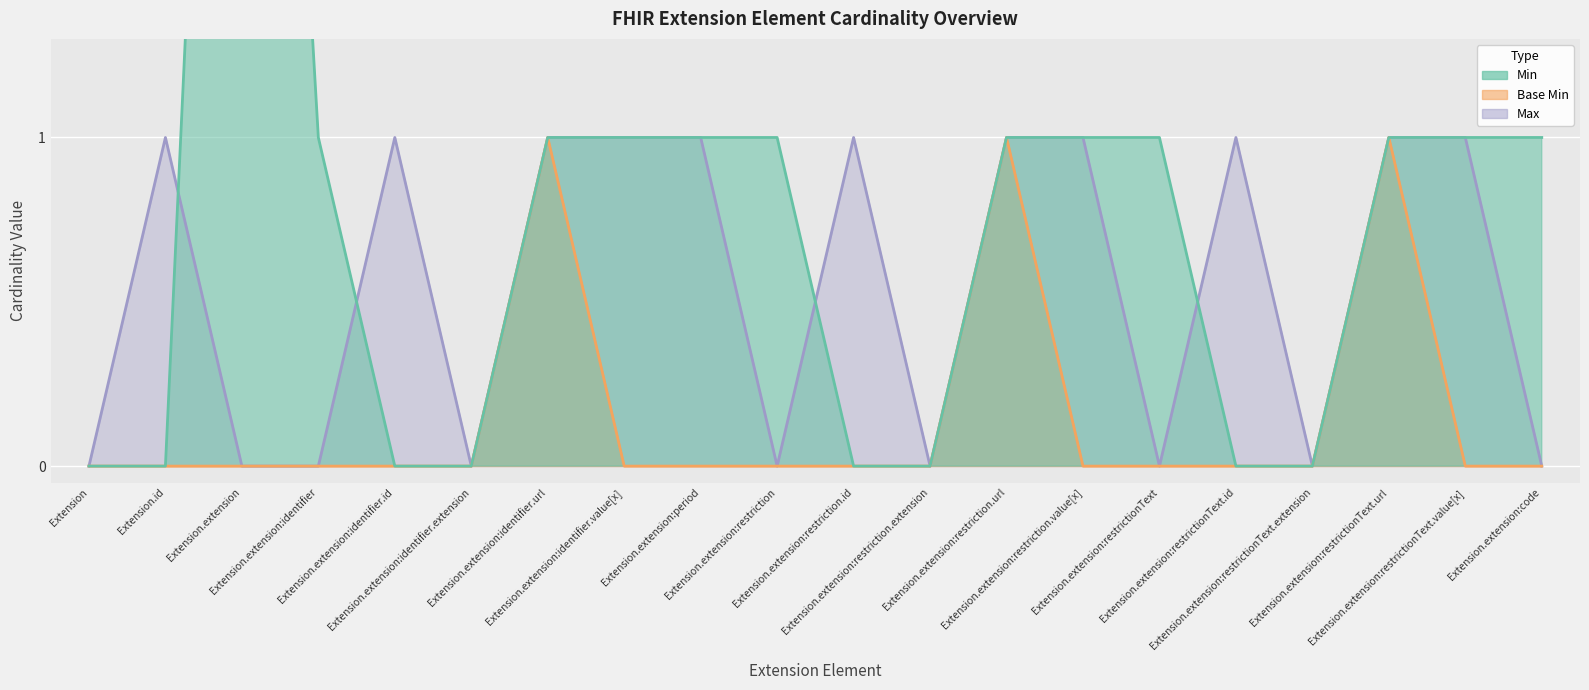

Is it true that Max equals 2 at Extension.extension:restrictionText.id?

False